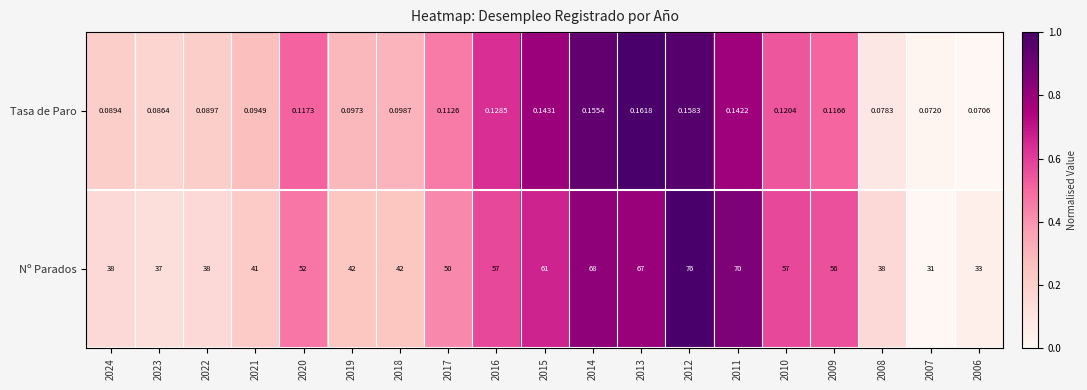

Is the value of Tasa de Paro at 2007 greater than the value of Nº Parados at 2011?

No